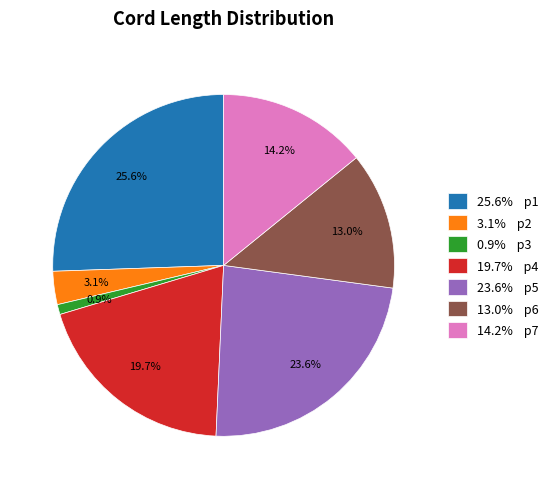

How many slices are in this pie chart?

7